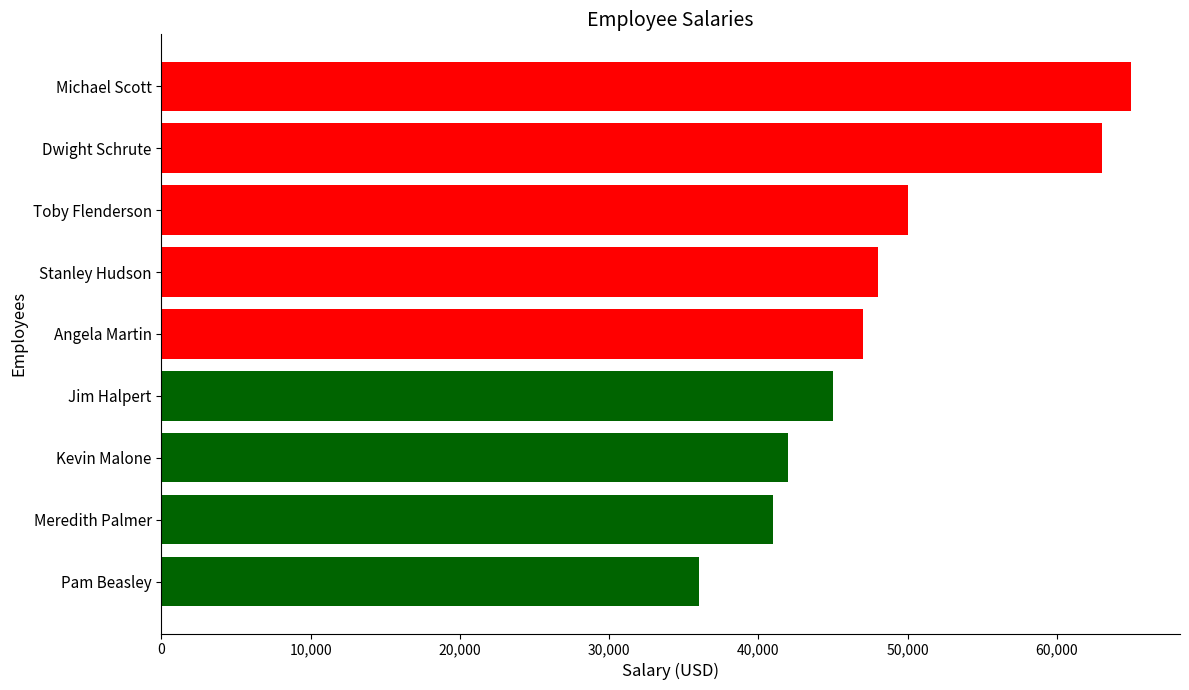

Reading top to bottom, list all the values displayed in this chart.

65000	63000	50000	48000	47000	45000	42000	41000	36000